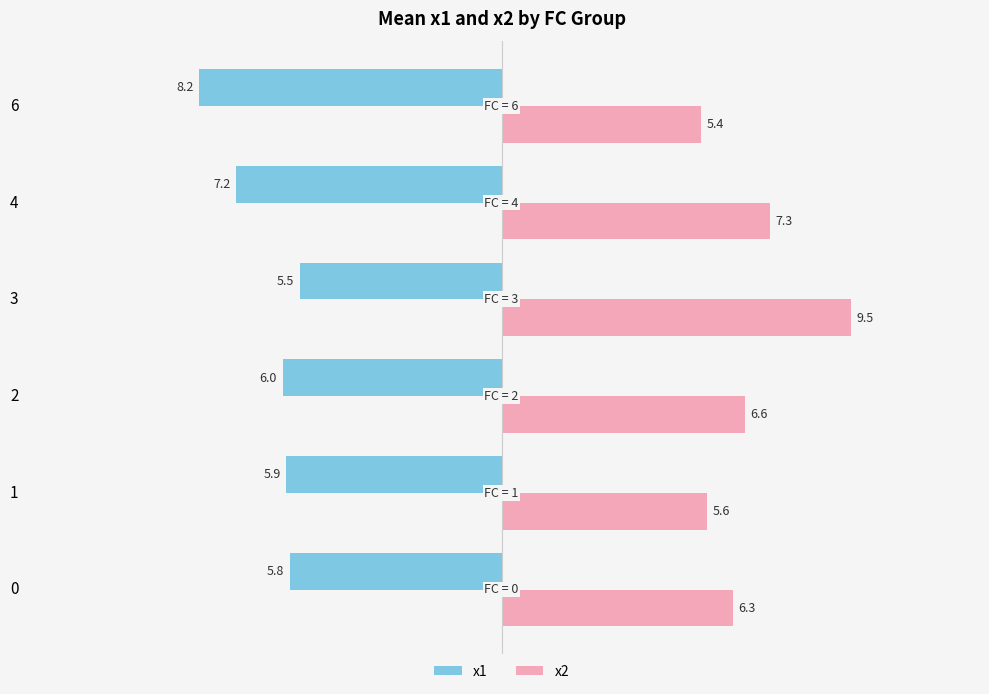

Which series has the widest spread of values?

x2